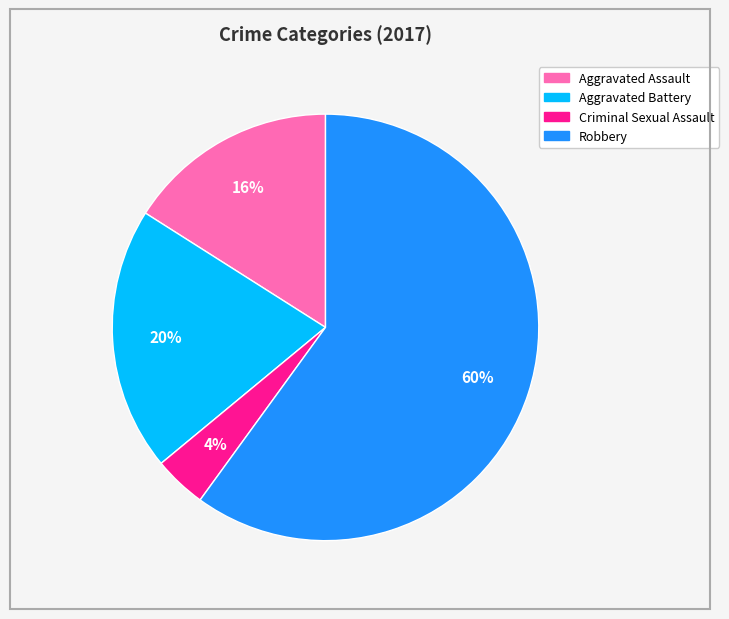

Is the sum of Aggravated Battery and Robbery greater than half?

Yes